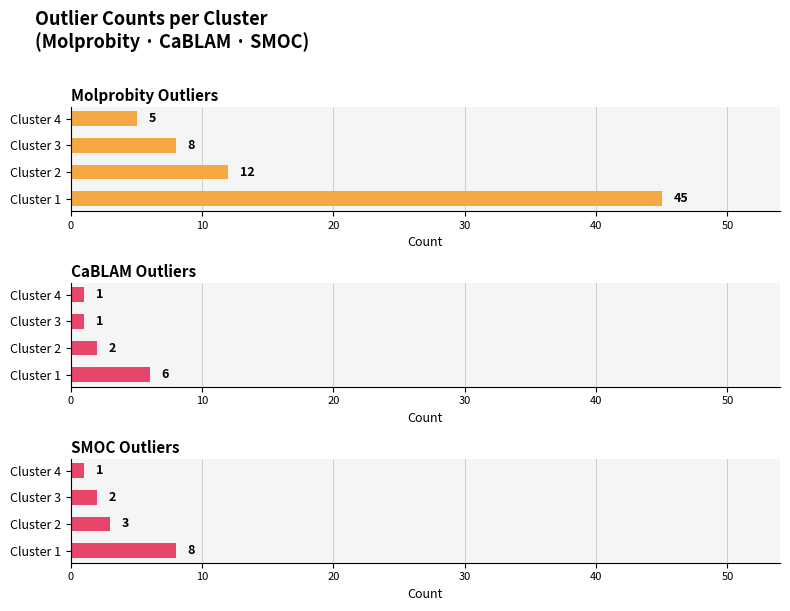

Which series changed the most between Cluster 1 and Cluster 4?

Molprobity Outliers